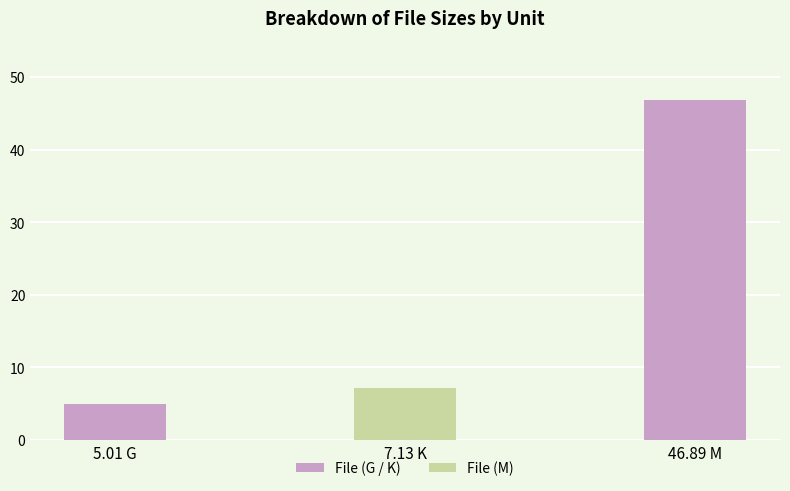

List the labels in order of value, smallest first.

5.01 G, 7.13 K, 46.89 M